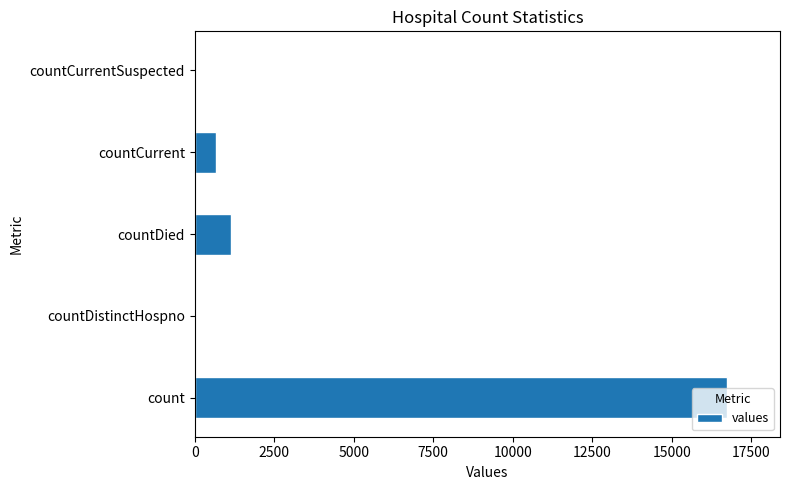

How many data points does each series have?

5